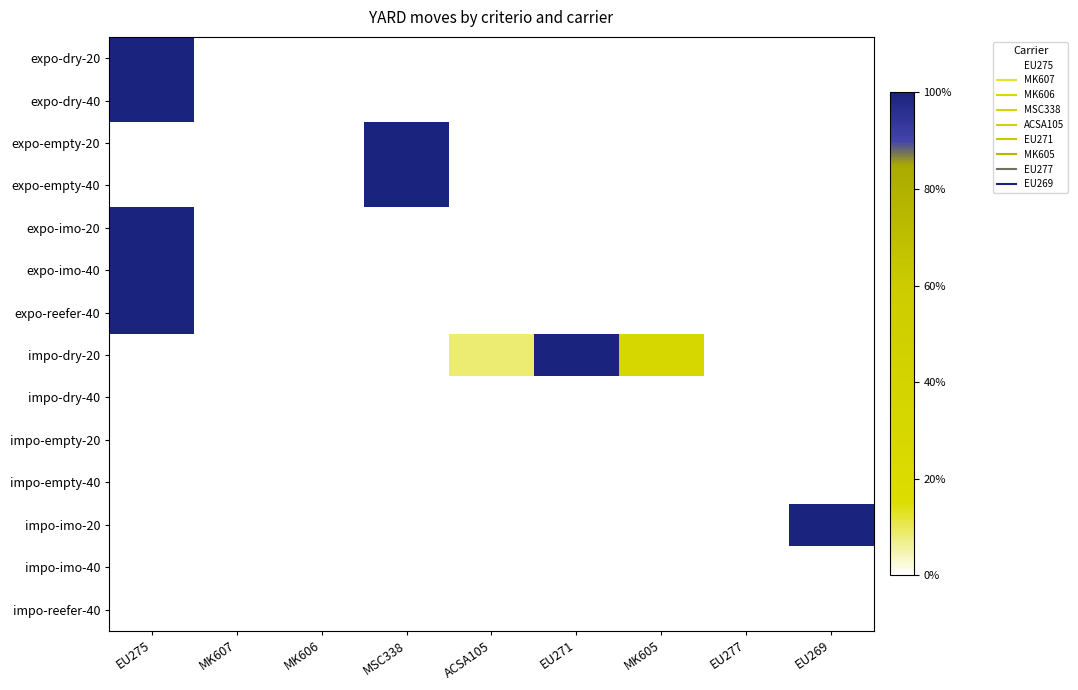

Which series has the largest total across all categories?

impo-dry-20